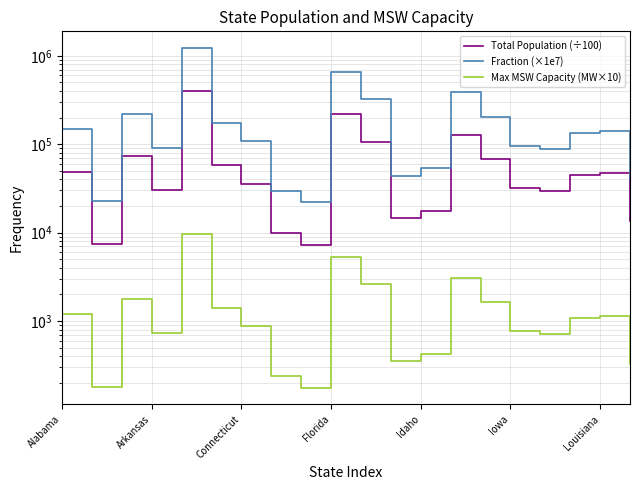

Is the value of Fraction (×1e7) at 10 greater than the value of Max MSW Capacity (MW×10) at Florida?

Yes